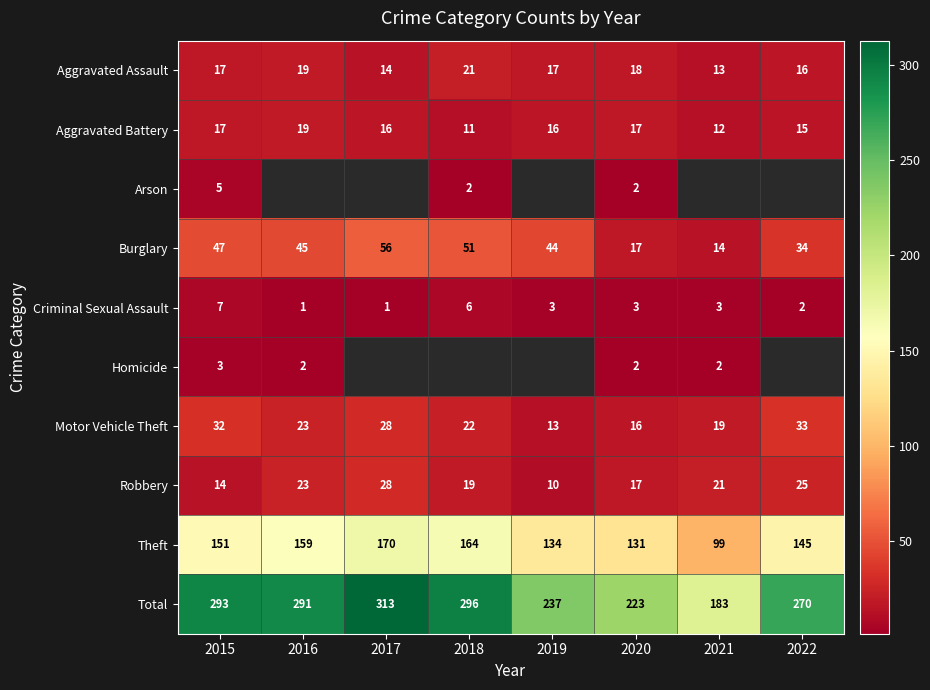

Between 2021 and 2022, which is larger?

2022